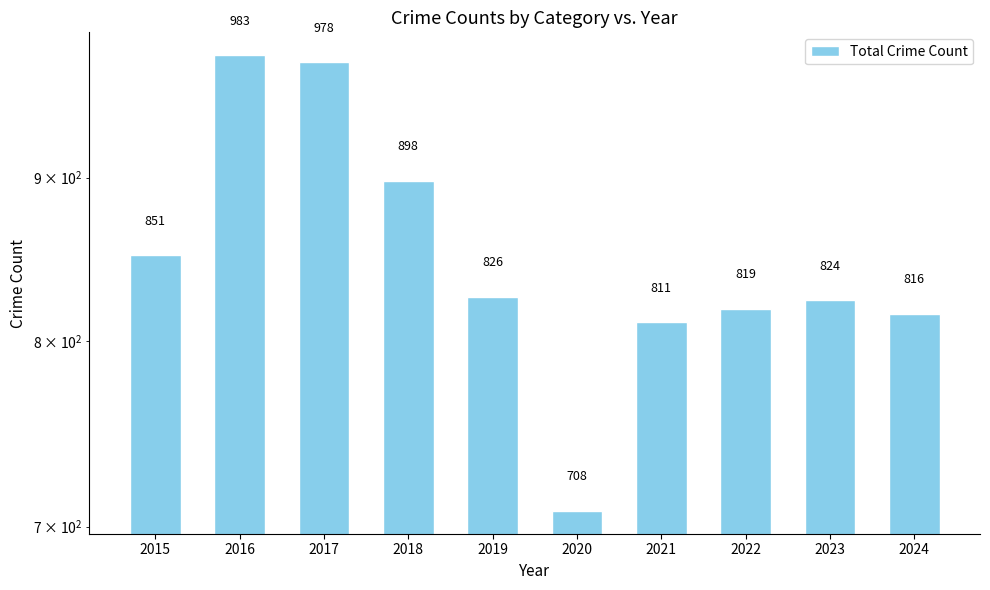

The chart shows a value of 819 at 2022. True or false?

True